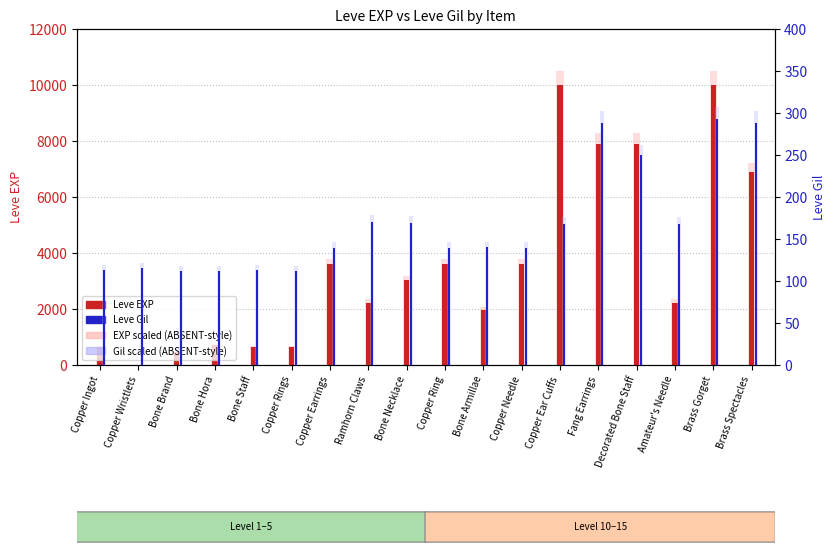

What is the total value across all series at Fang Earrings?

8168